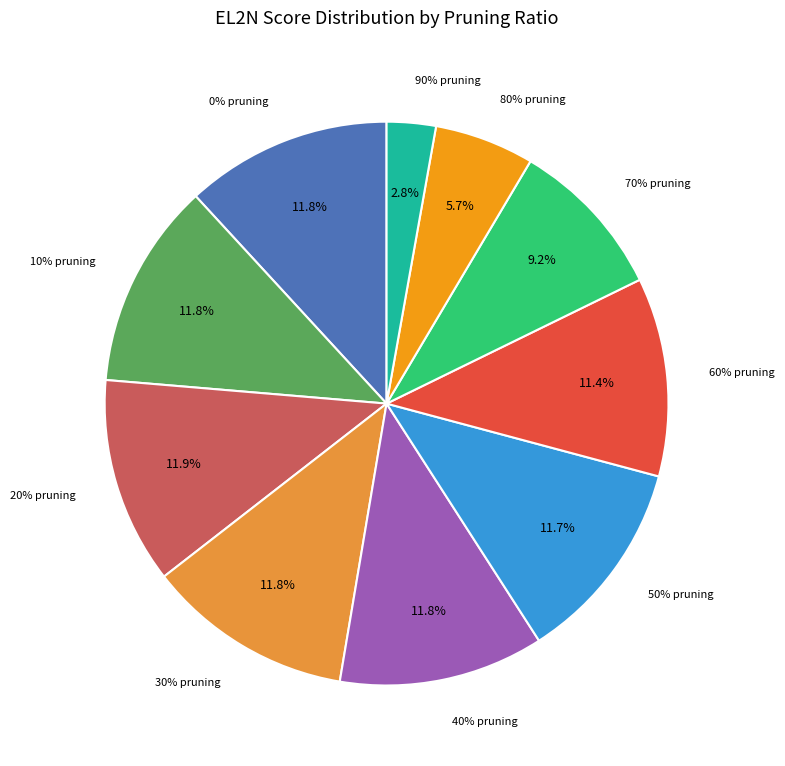

Between 60% pruning and 30% pruning, which is larger?

30% pruning